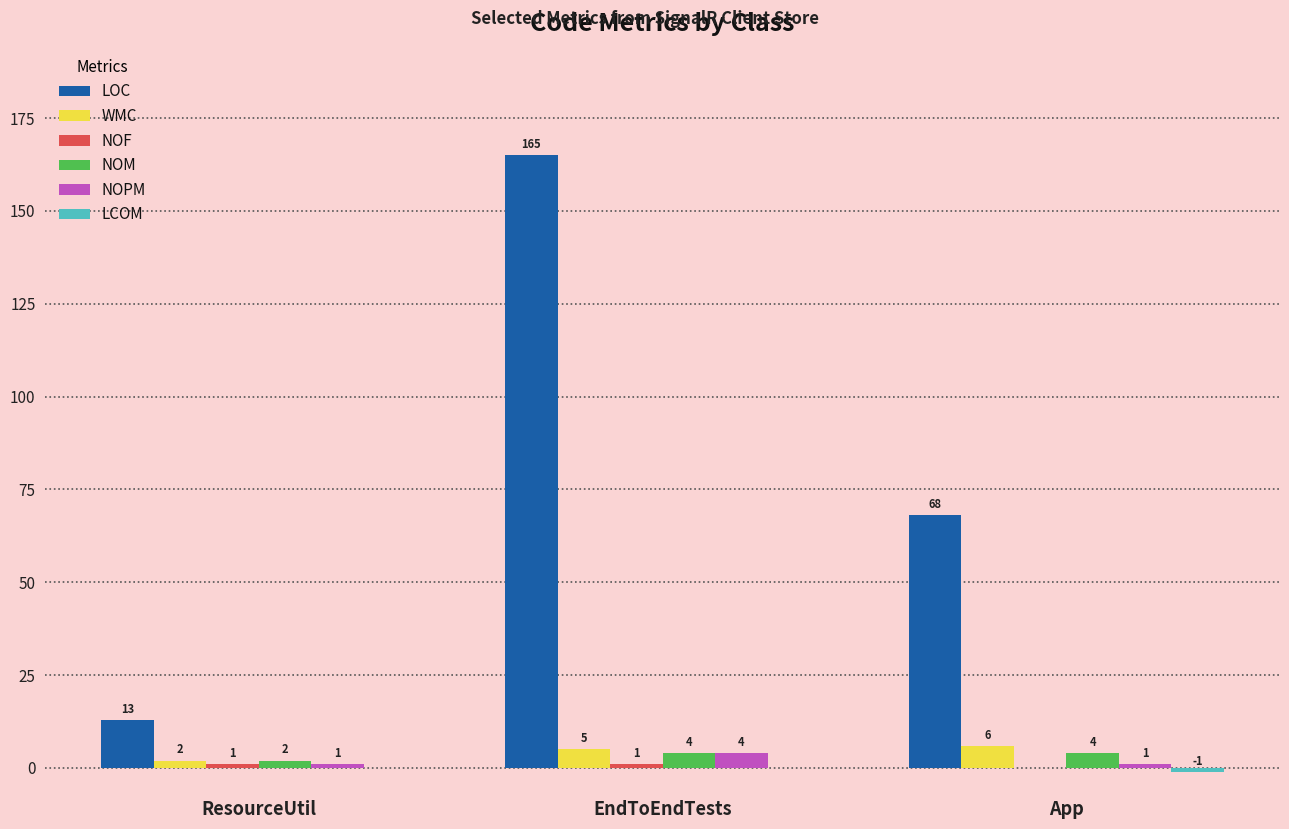

At which category is the sum across all series the highest?

EndToEndTests